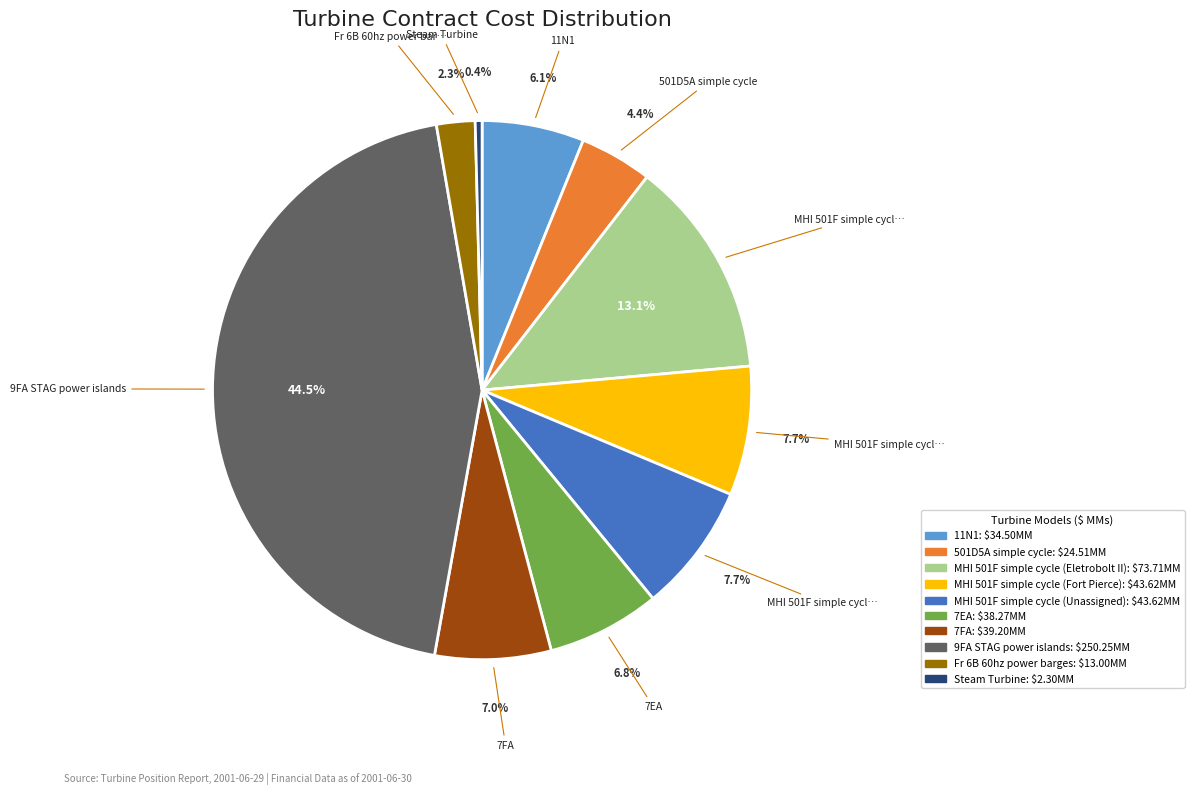

Which slice is the smallest?

Steam Turbine